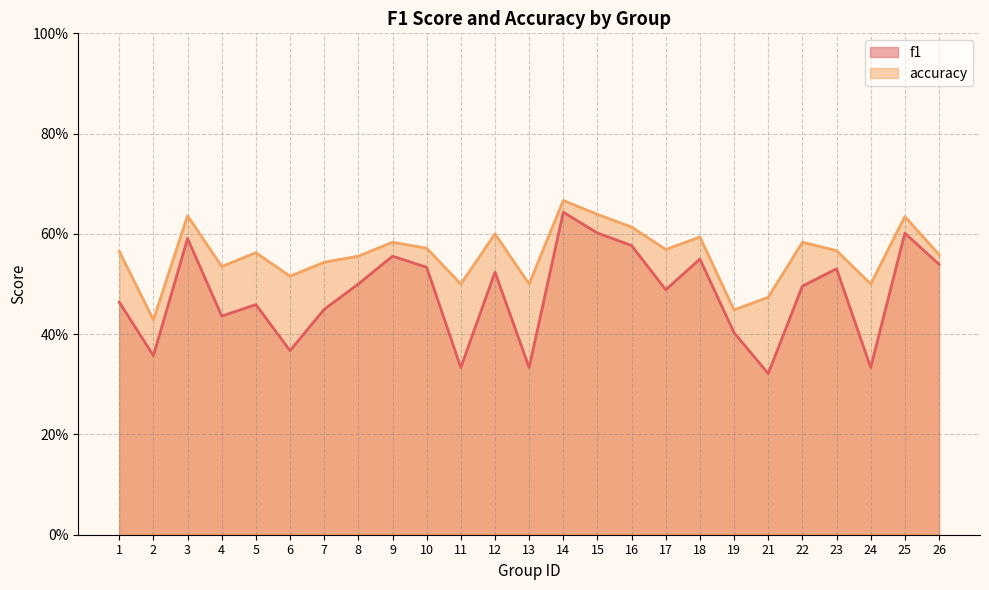

True or false: accuracy and f1 cross at least once.

False